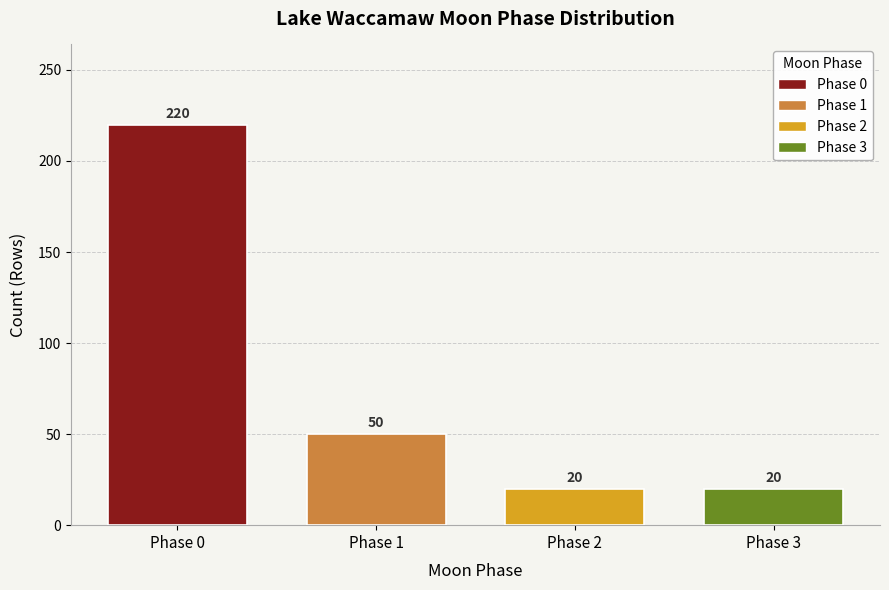

How tall is the bar that spans 0.5 to 1.5 on the x-axis?

50